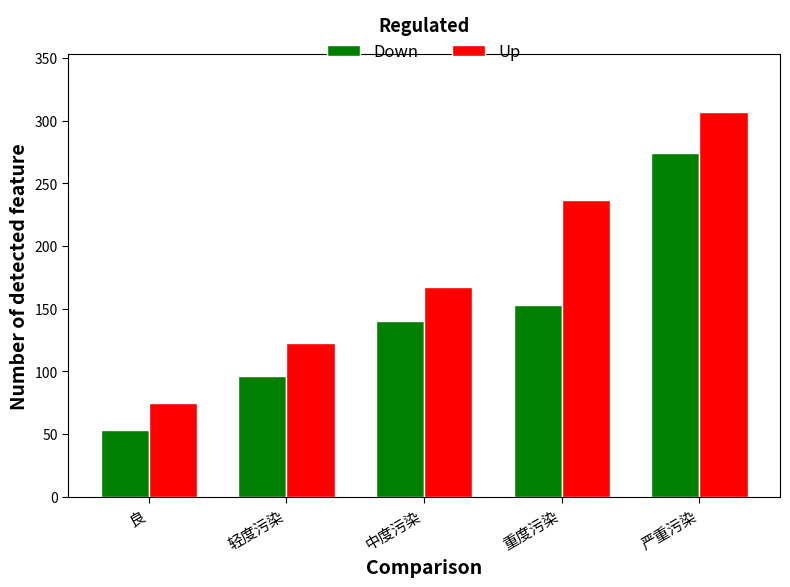

How many bars are there in each group?

2